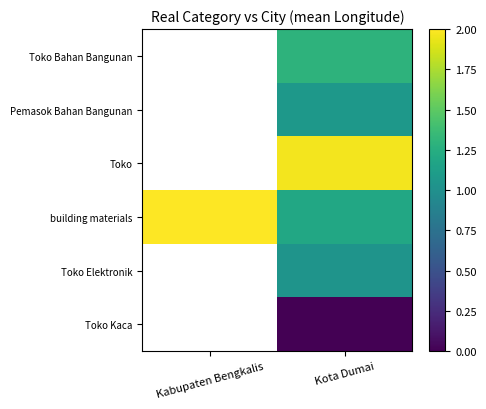

What is the spread (max minus min) of values at Kota Dumai?

2.0